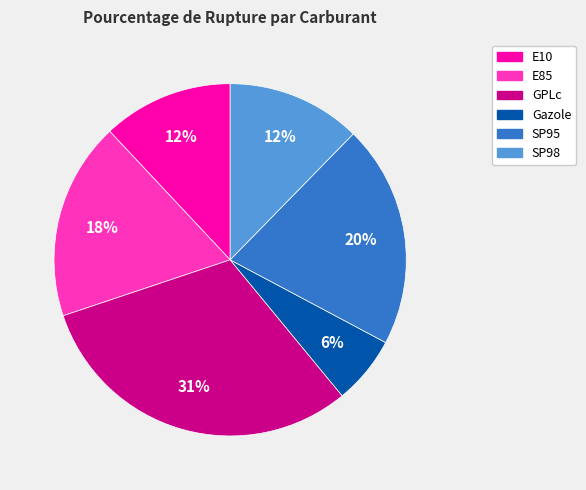

True or false: SP95 accounts for 27% of the total.

False